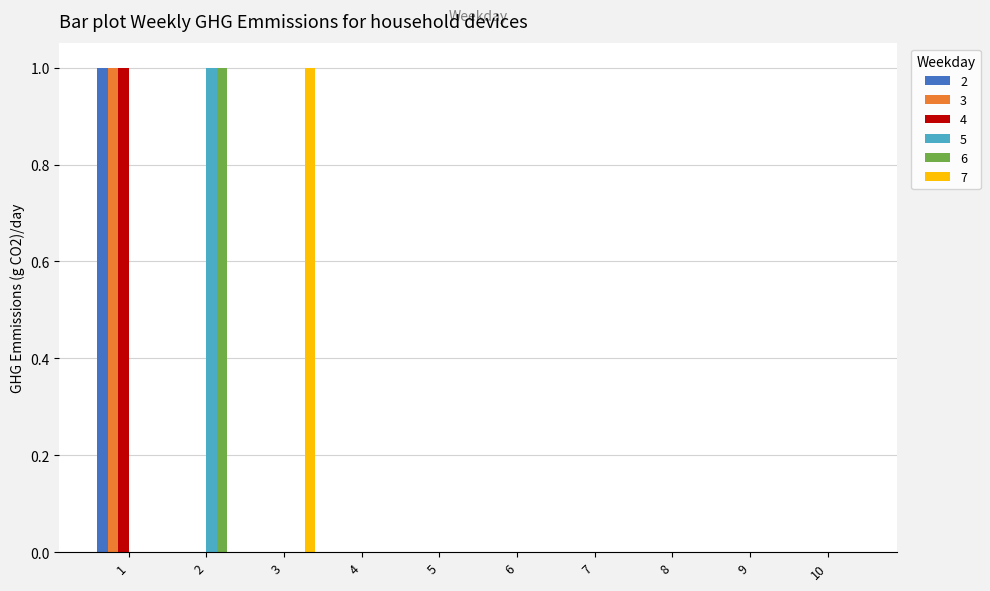

Is it true that 3 equals 0 at 10?

True